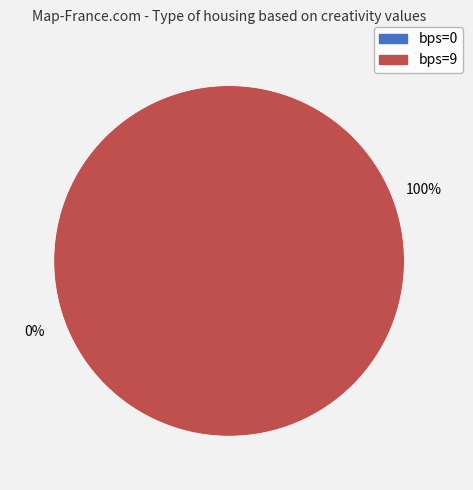

To the nearest percent, what is the difference between the largest and smallest slice percentages?

100%